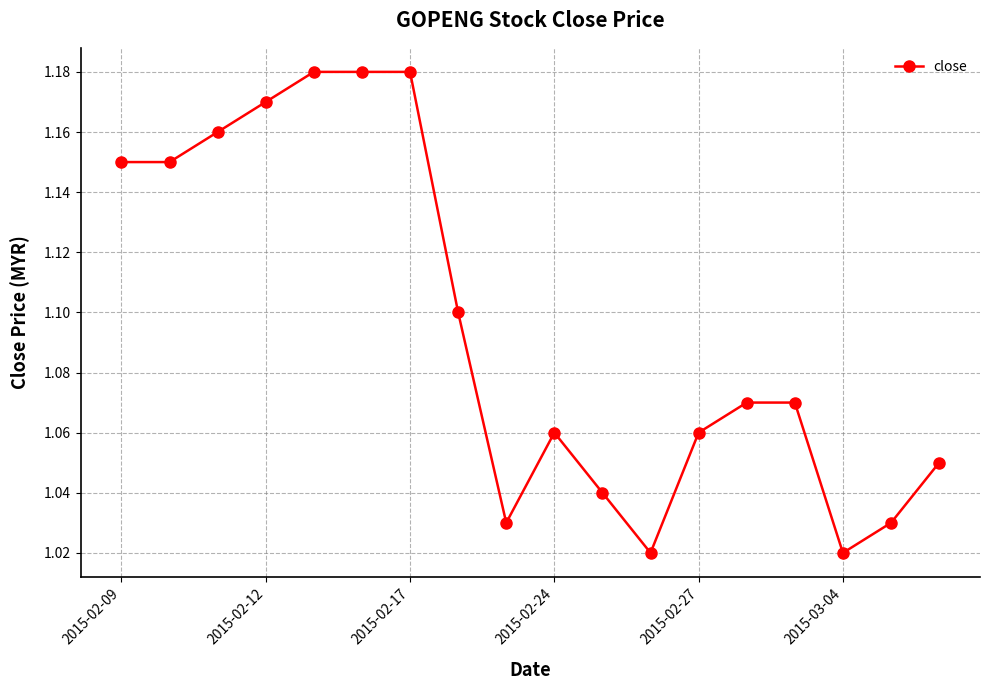

What is the difference between the second highest and minimum values?

0.2